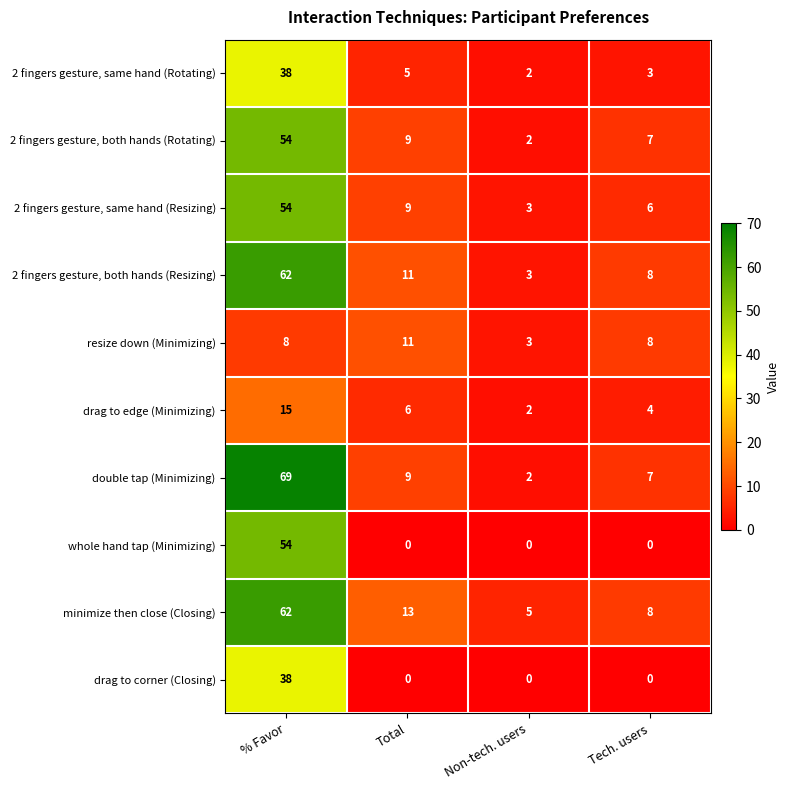

What is the sum of all 2 fingers gesture, both hands (Resizing) values?

84